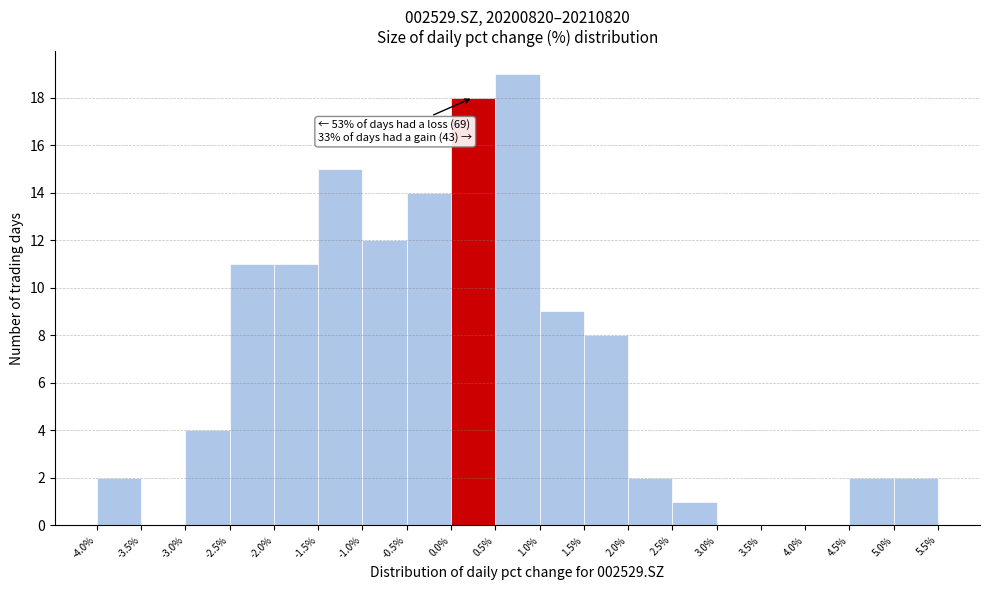

Over which range of the x-axis is the bar tallest?

0.5% to 1.0%